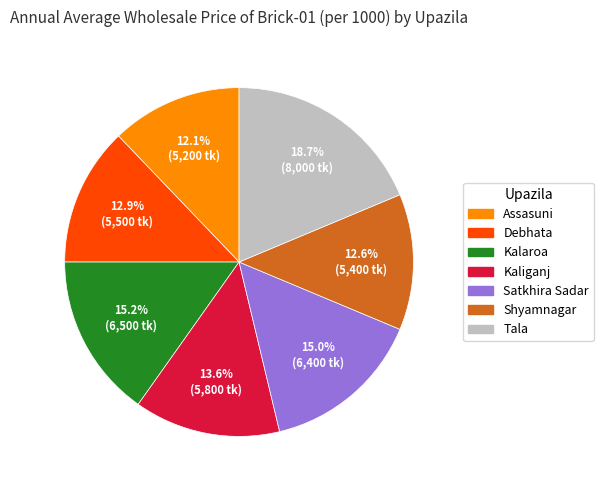

Count the number of slices in the pie.

7